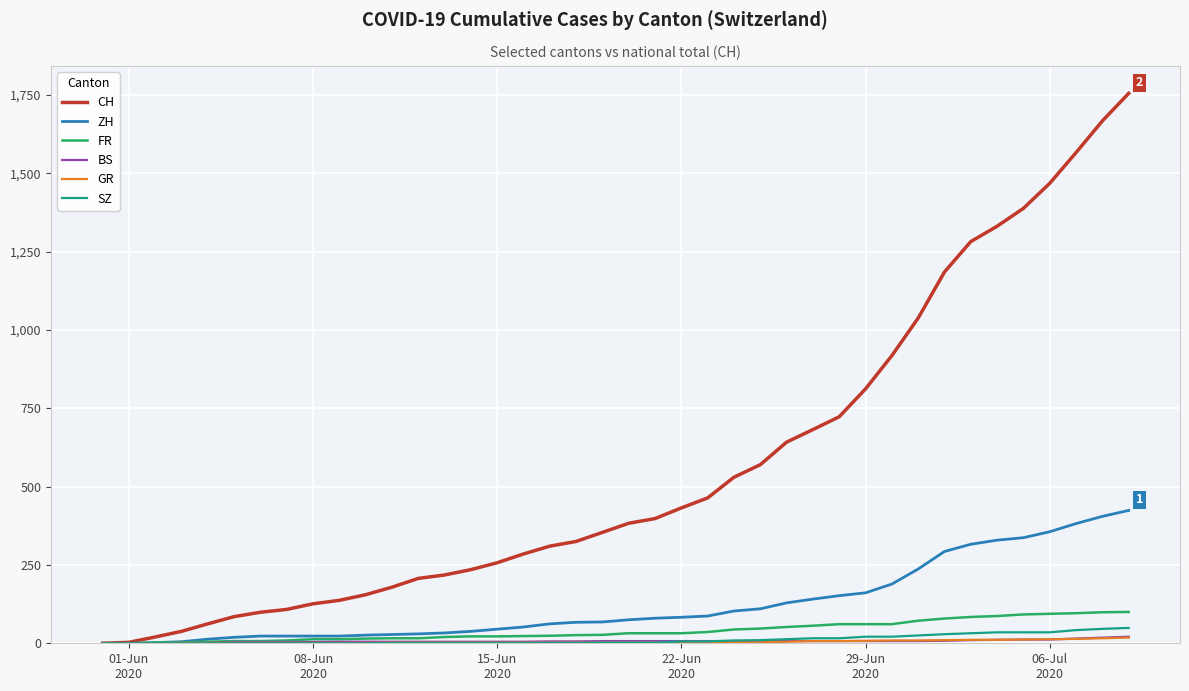

Which series has the largest total across all categories?

CH